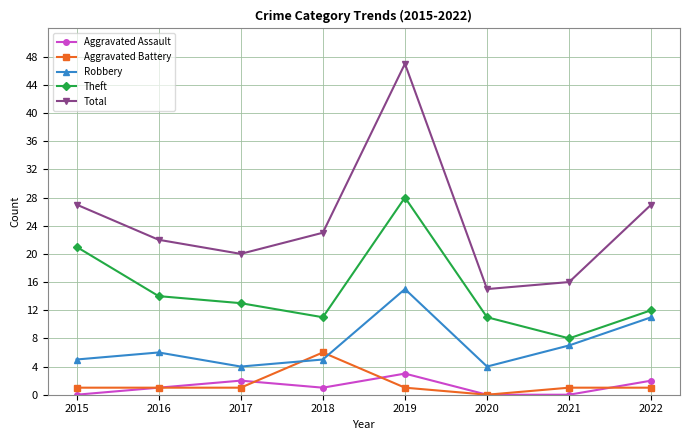

Where is the first local maximum for Total?

2019